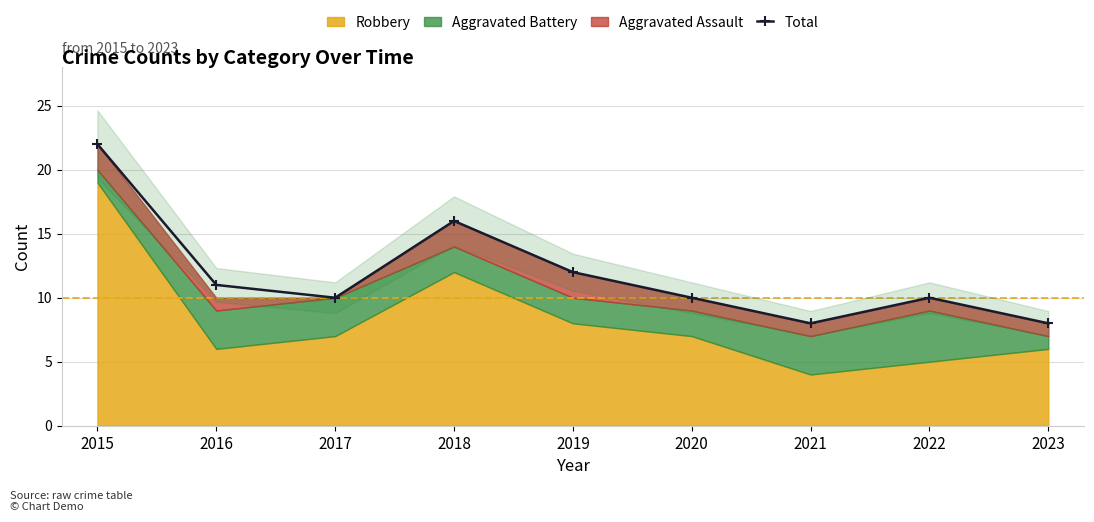

The value at 2020 is 3. True or false?

False